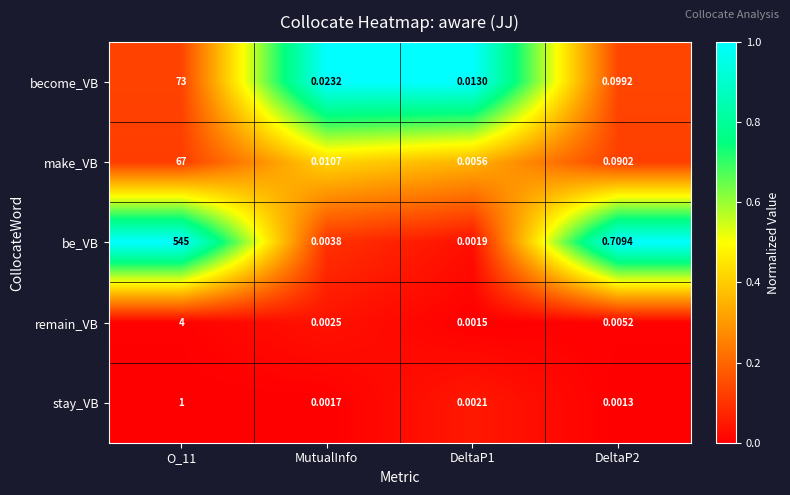

Rank the series by their maximum value, from highest to lowest.

be_VB, become_VB, make_VB, remain_VB, stay_VB